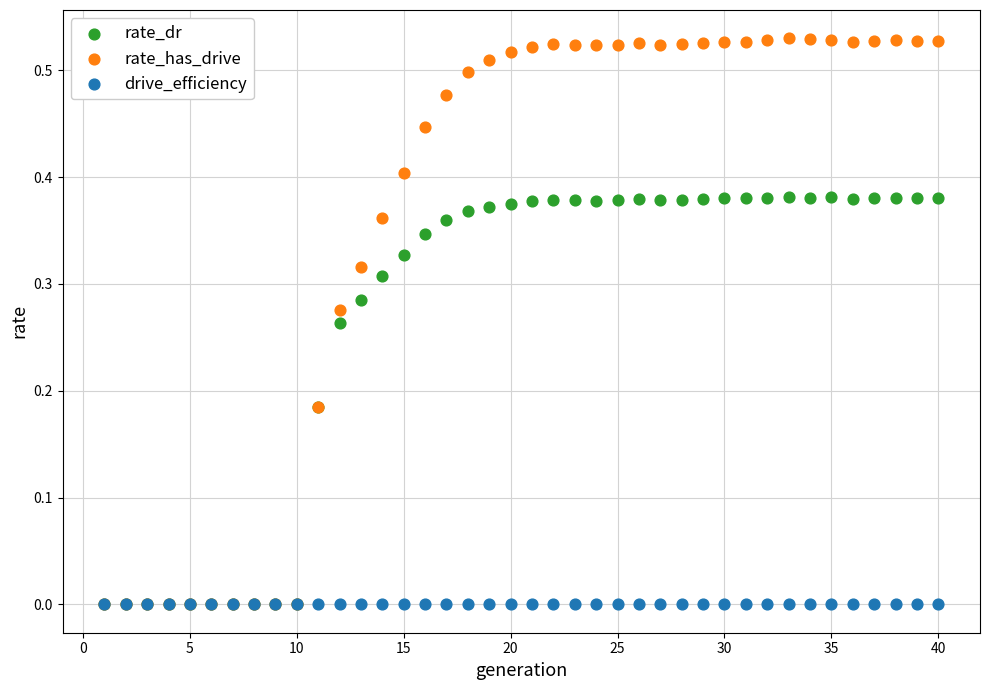

Which series reaches the maximum Y coordinate?

rate_has_drive